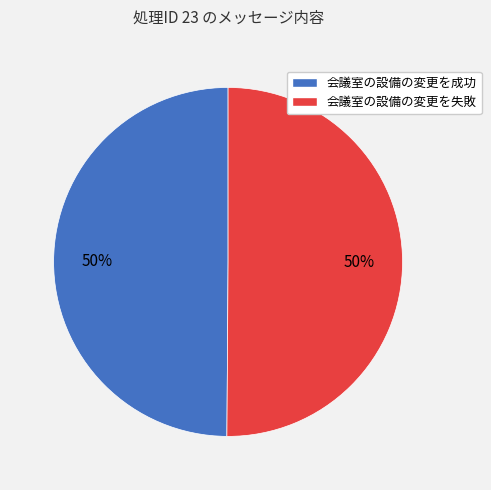

What is the ratio of the value at 会議室の設備の変更を成功 to the value at 会議室の設備の変更を失敗?

1.0